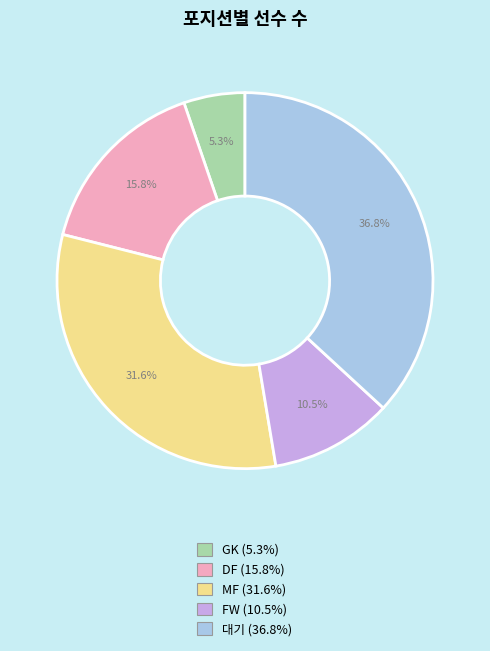

Rank the categories by value from lowest to highest.

GK, FW, DF, MF, 대기